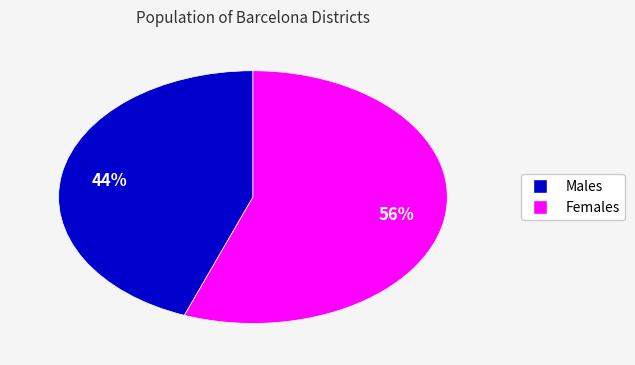

Is there a majority slice in this chart?

Yes